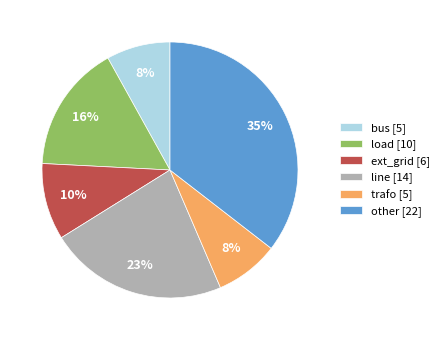

Is line the majority of the pie?

No